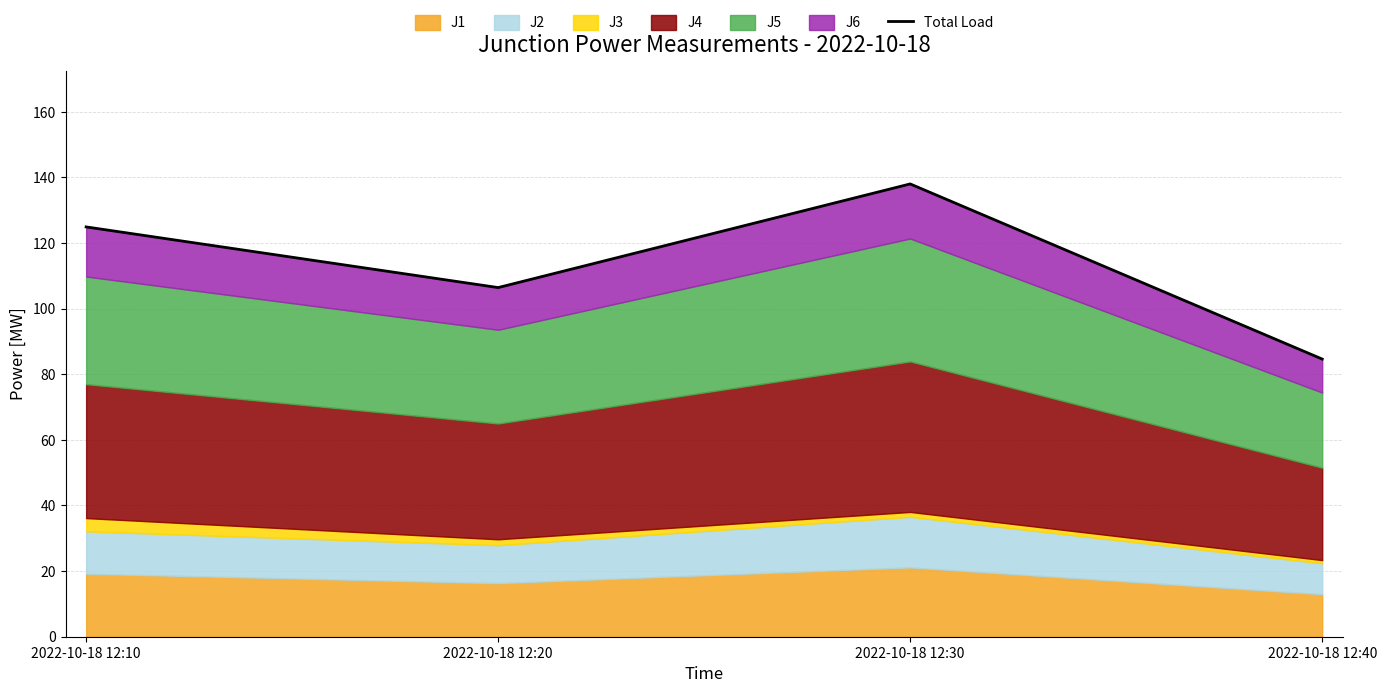

How many interior local peaks (higher than both neighbors) does the data have?

1